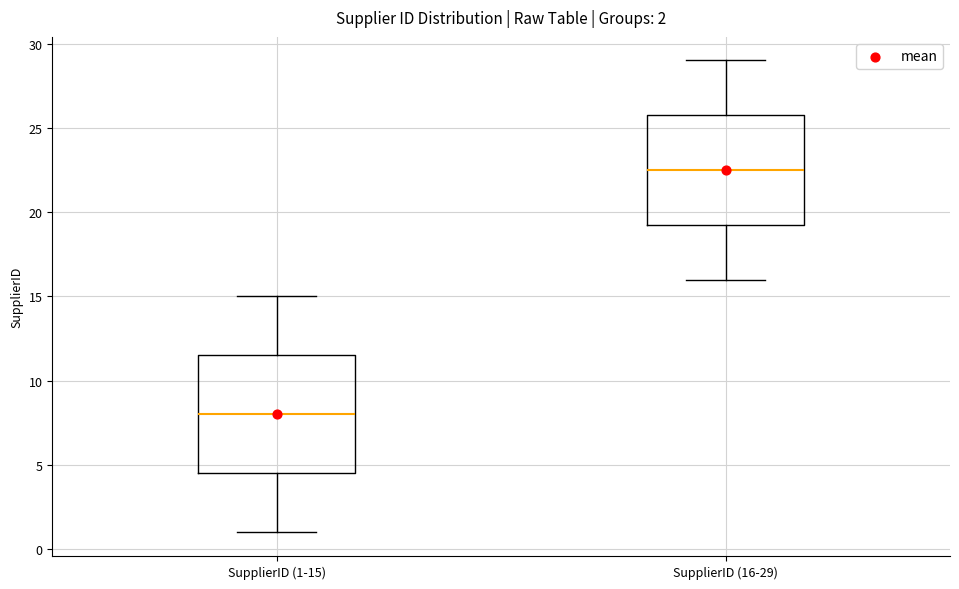

Comparing the boxes themselves (not the whiskers), which one is the tallest?

SupplierID (1-15)